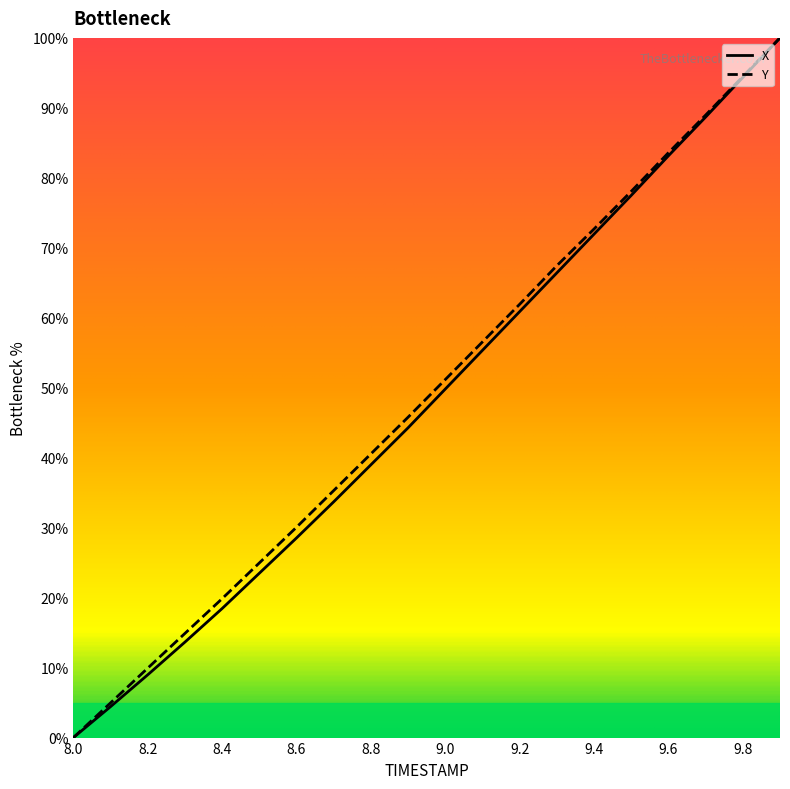

How many distinct data groups are displayed?

2